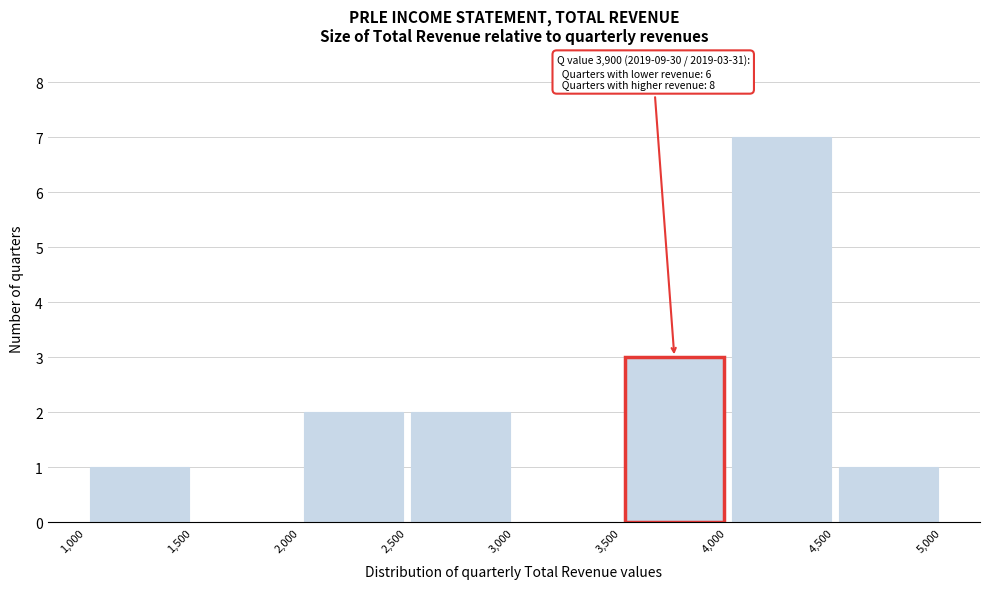

Which range on the x-axis has the tallest bar?

4,000 to 4,500